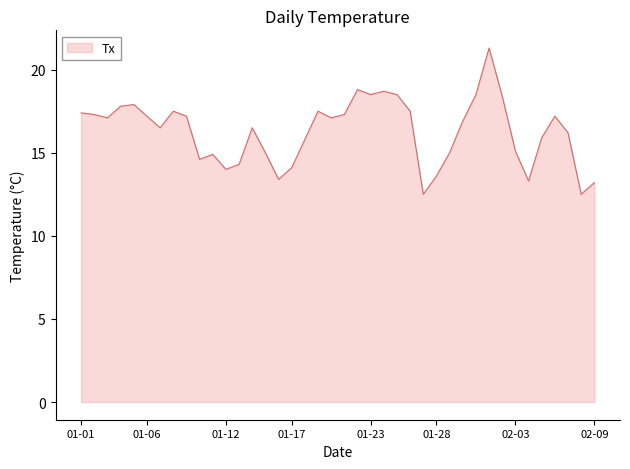

What is the greatest value displayed?

21.3